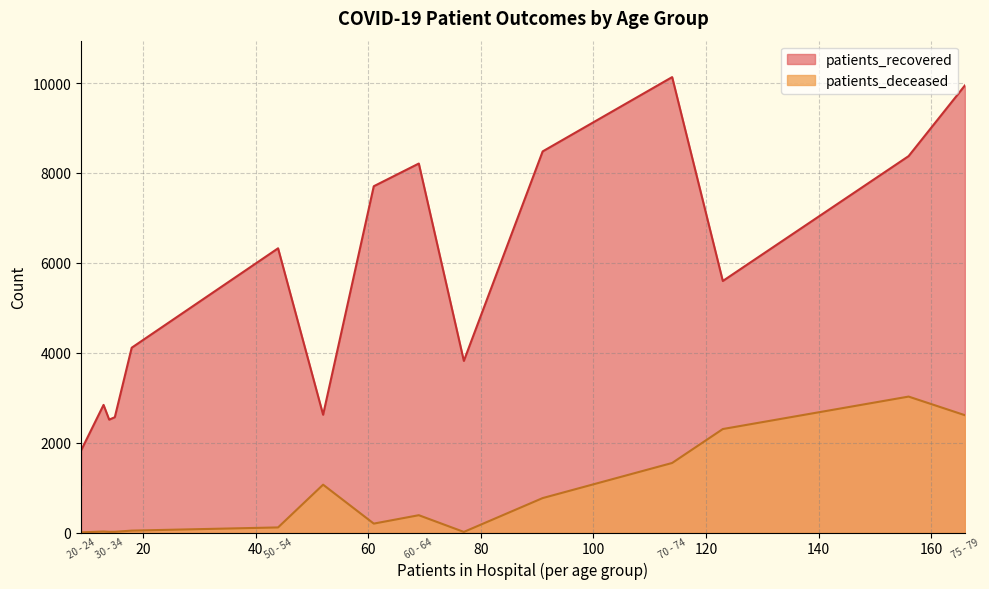

At 35 - 39, list the series in order from largest to smallest.

patients_recovered, patients_deceased